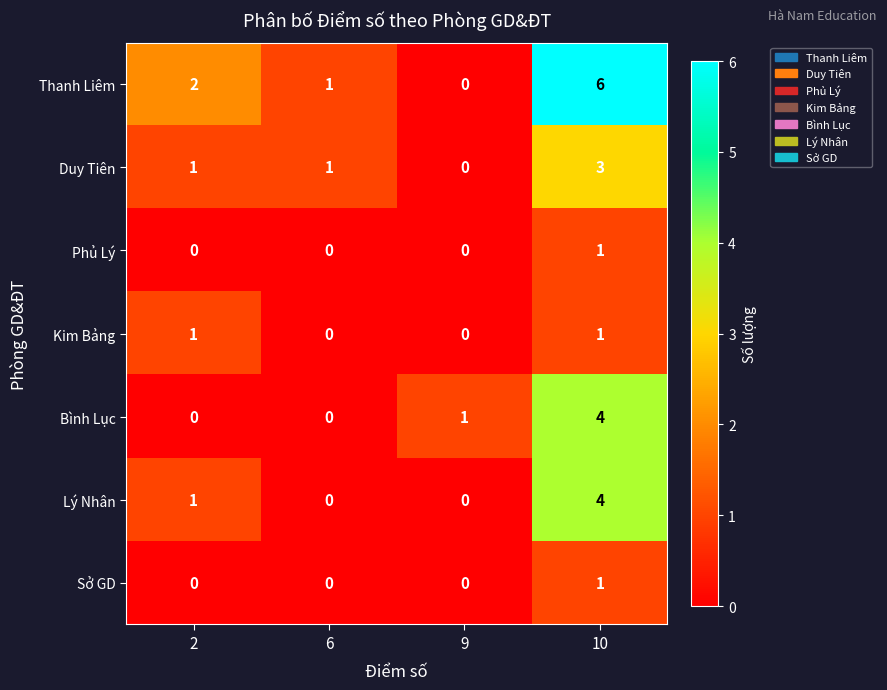

Which series has the largest range (max minus min)?

Thanh Liêm